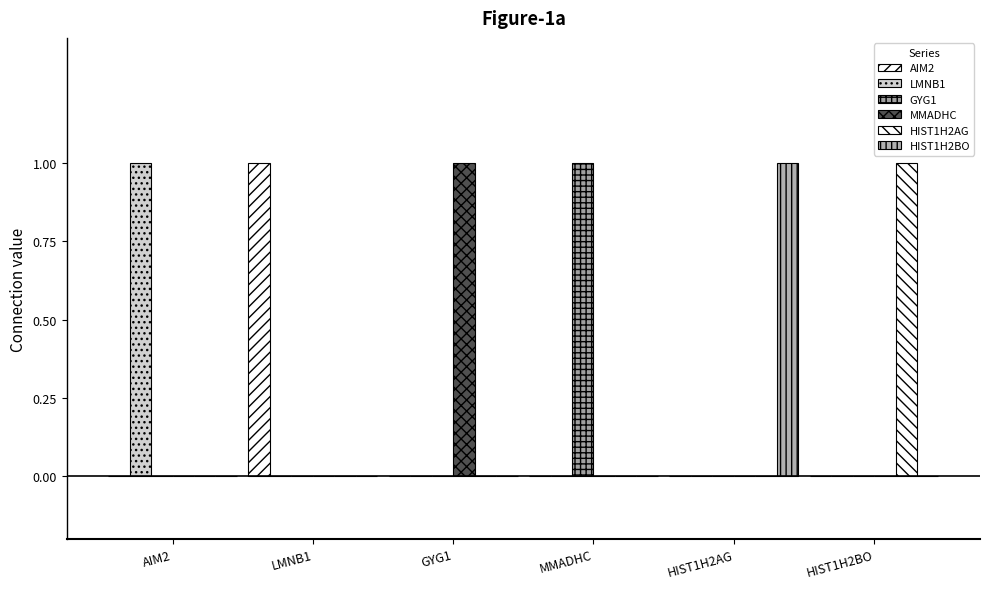

How many groups of bars are there?

6